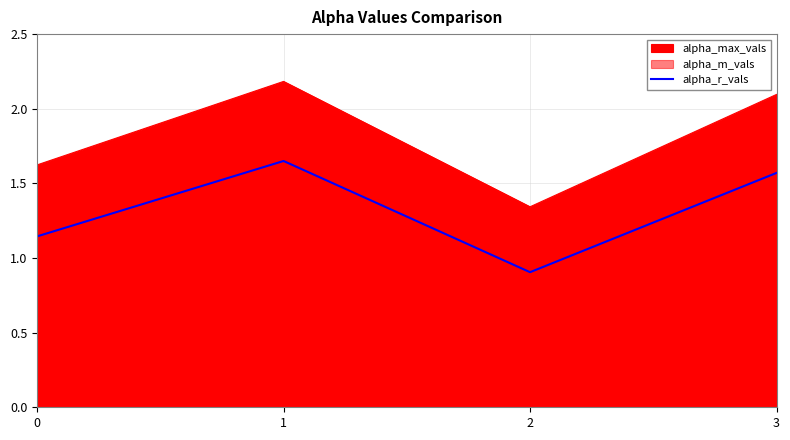

Which label corresponds to the smallest value in the chart?

2